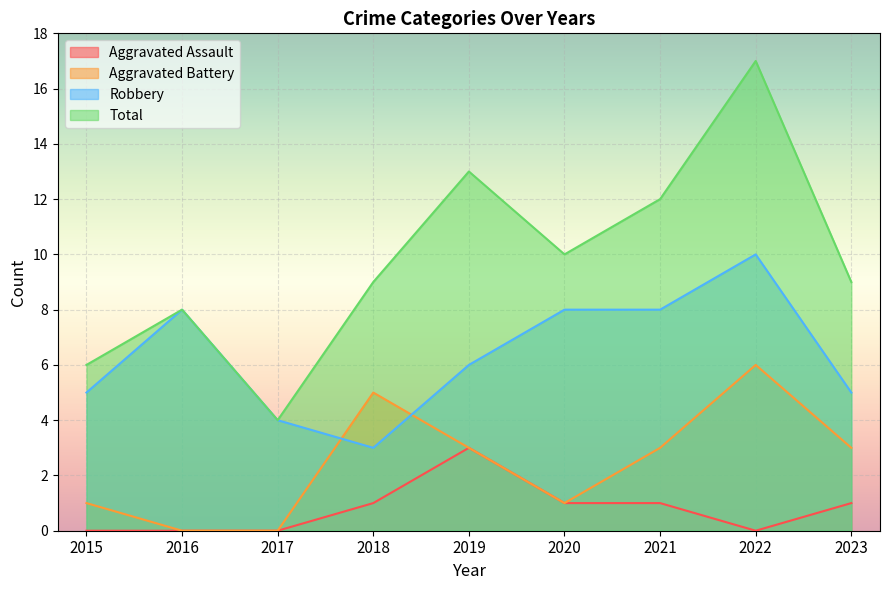

True or false: Robbery and Aggravated Assault intersect in this chart.

False